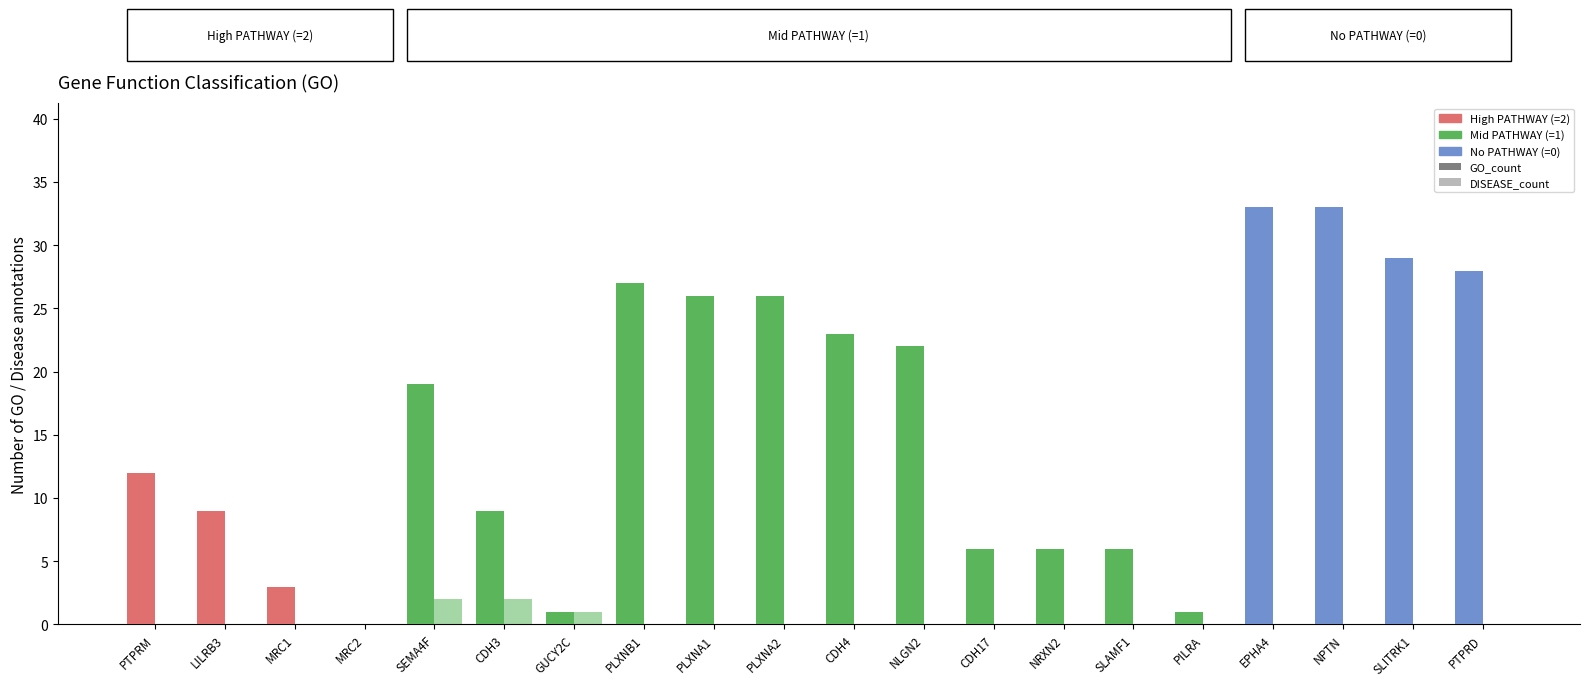

At which category is the sum across all series the highest?

EPHA4